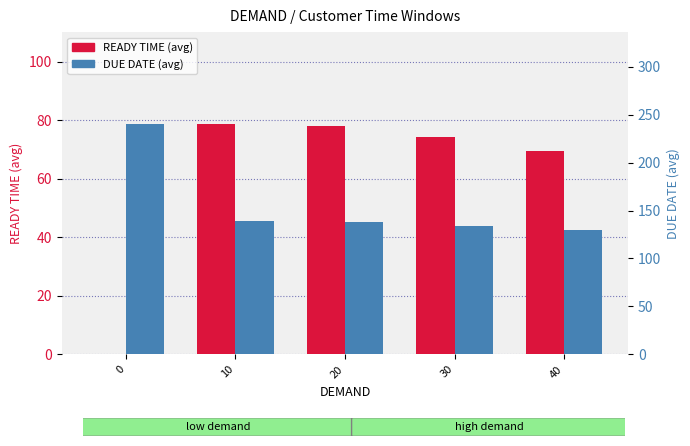

Which series has the widest spread of values?

DUE DATE (avg)